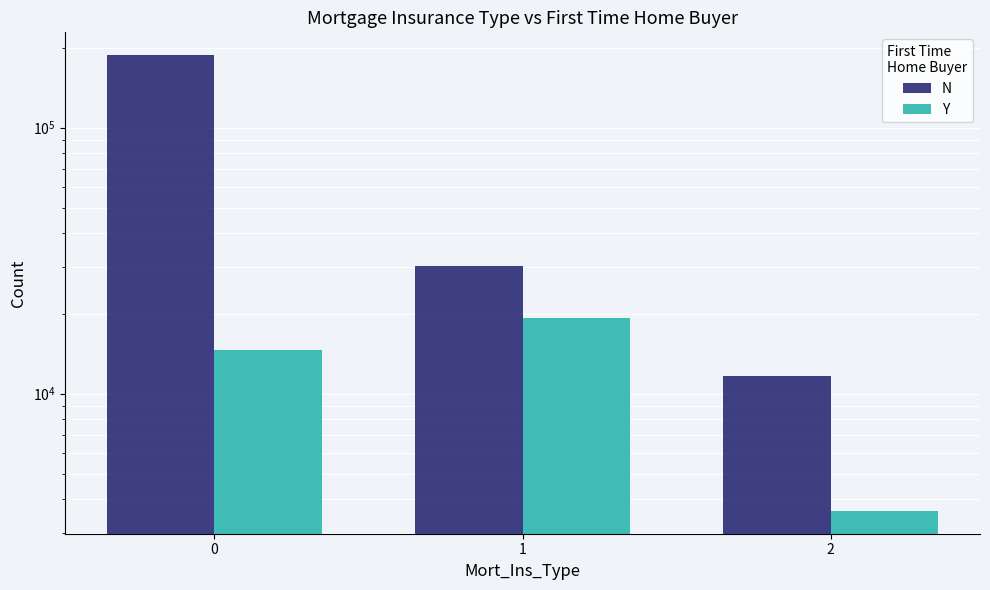

Is it true that Y equals 25549 at 1?

False